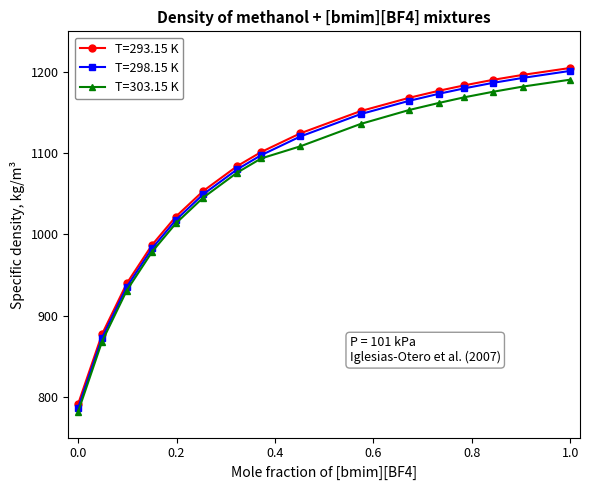

What is the maximum value shown in the chart?

1204.9